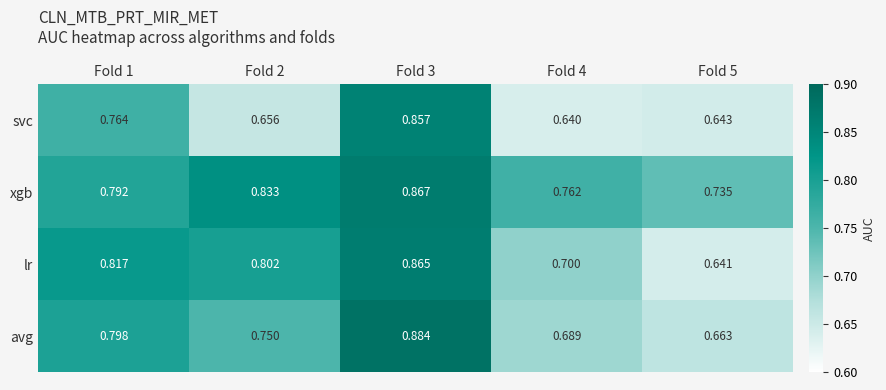

Is the value of svc at Fold 5 greater than the value of lr at Fold 3?

No